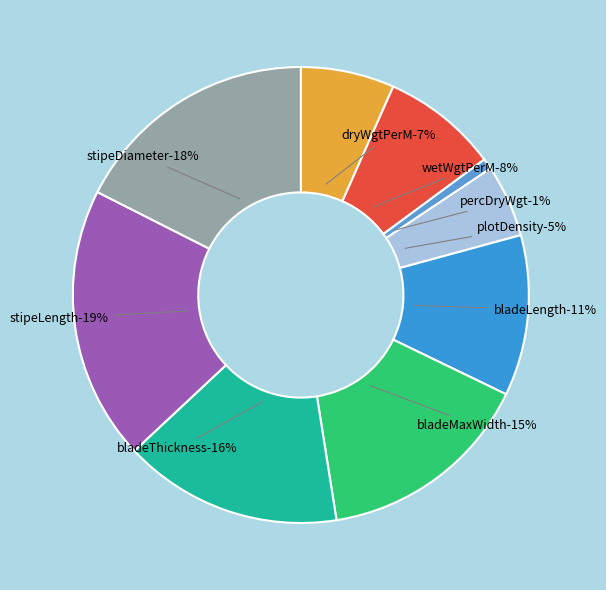

Does stipeDiameter represent more than half of the total?

No